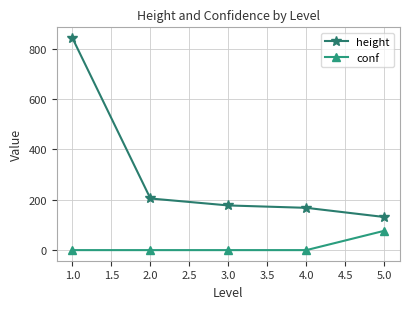

What is the value of the height point at the 5th from the left?

131.3